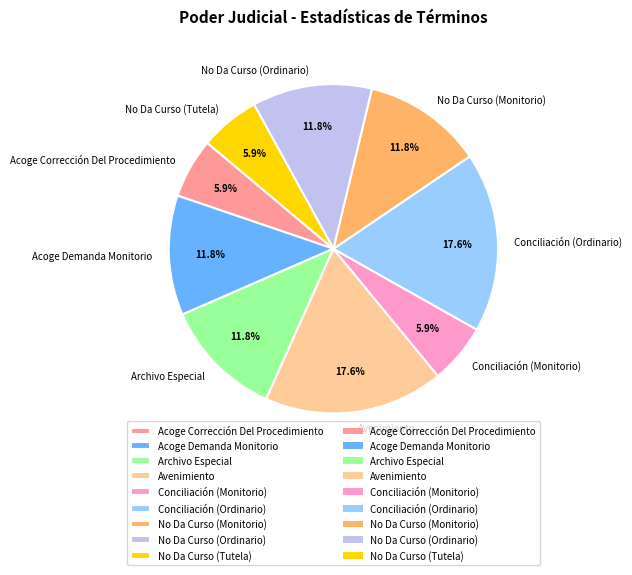

To the nearest percent, what portion does Avenimiento represent?

18%